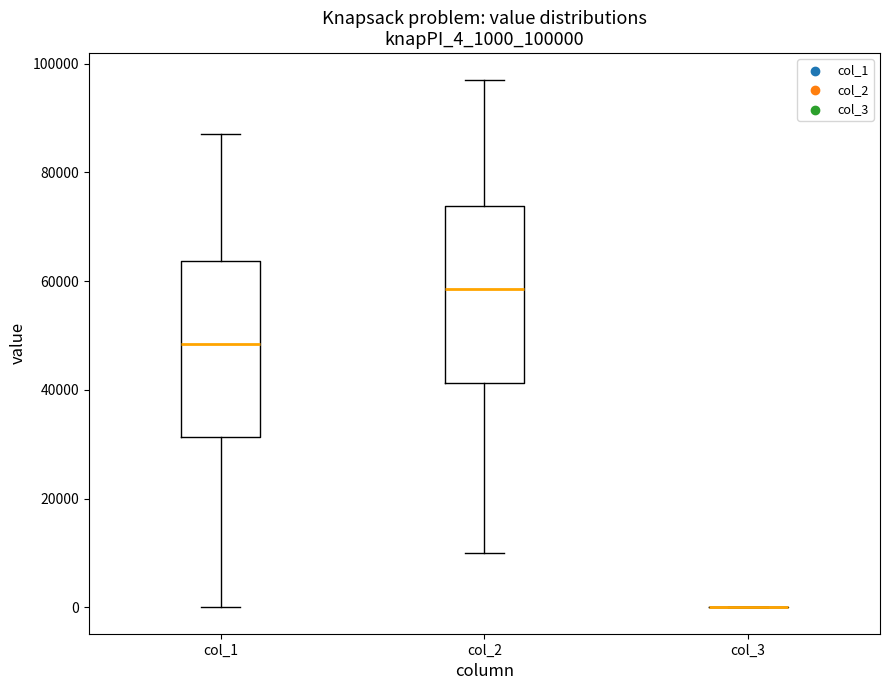

Reading left to right, transcribe this box plot: for each box, give where its median line is, the range the box spans, and where its two whiskers end, as read against the y-axis. The values are not printed on the chart, so give them approximately, as read against the axis.

col_1: median 48000, box 32000 to 64000, whiskers 0 to 88000
col_2: median 58000, box 42000 to 74000, whiskers 10000 to 98000
col_3: box collapsed to a line at 0, whiskers 0 to 0